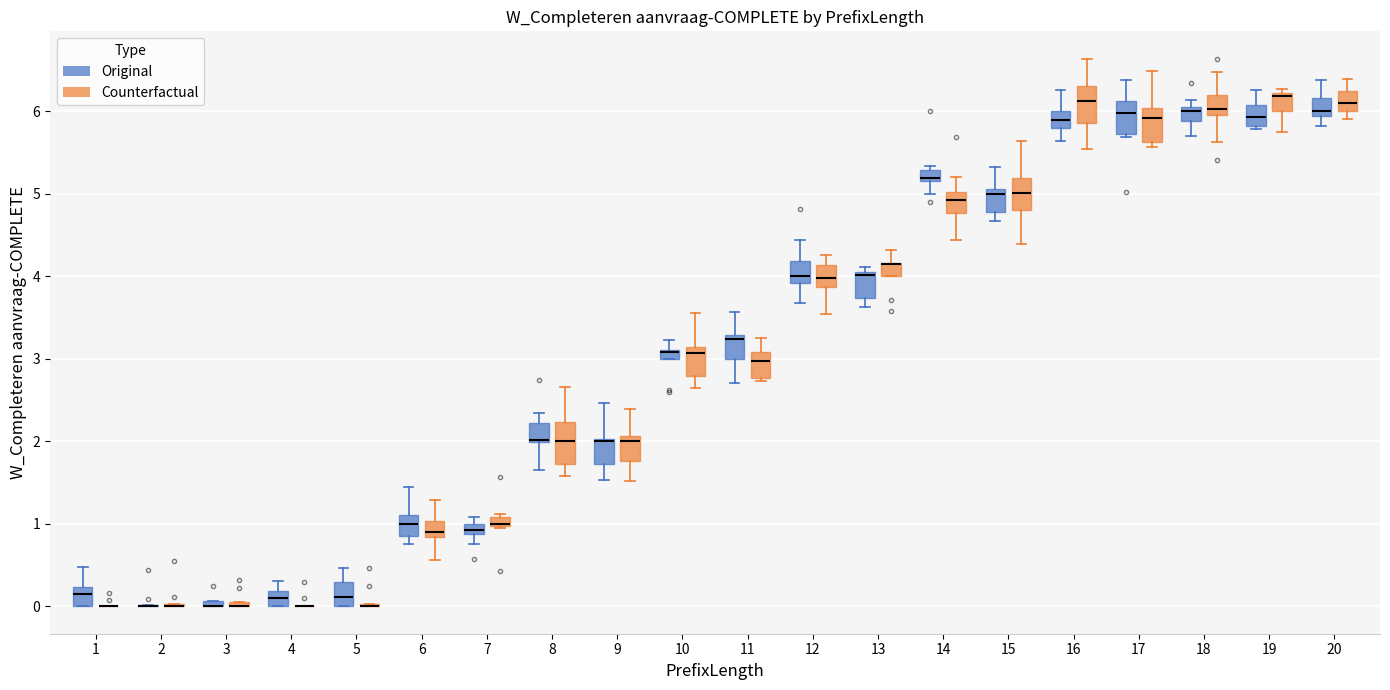

Where is the upper edge of the box for 6 (Original) on the y-axis? The values are not printed on the chart, so give them approximately, as read against the axis.

1.1